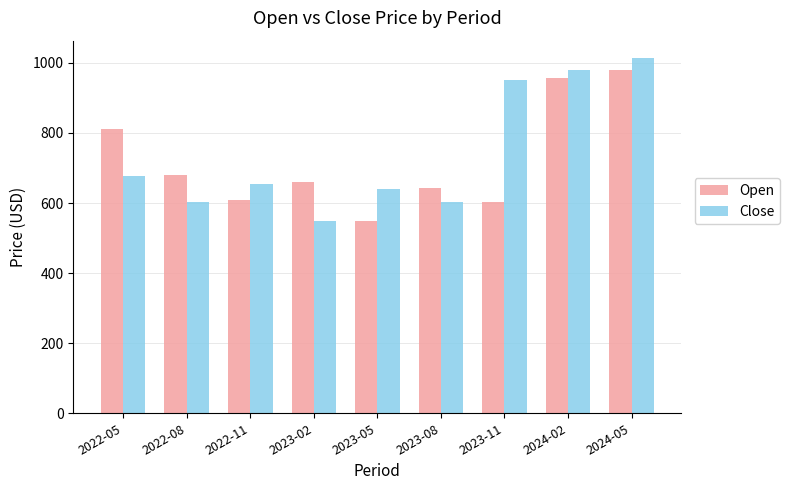

What is the spread (max minus min) of values at 2023-11?

345.9